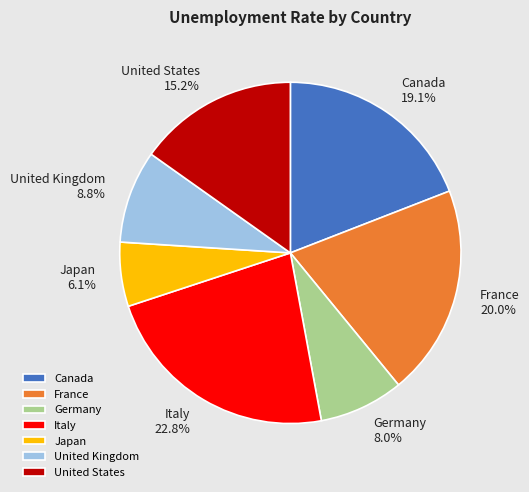

Do United Kingdom and Japan together represent more than half of the pie?

No